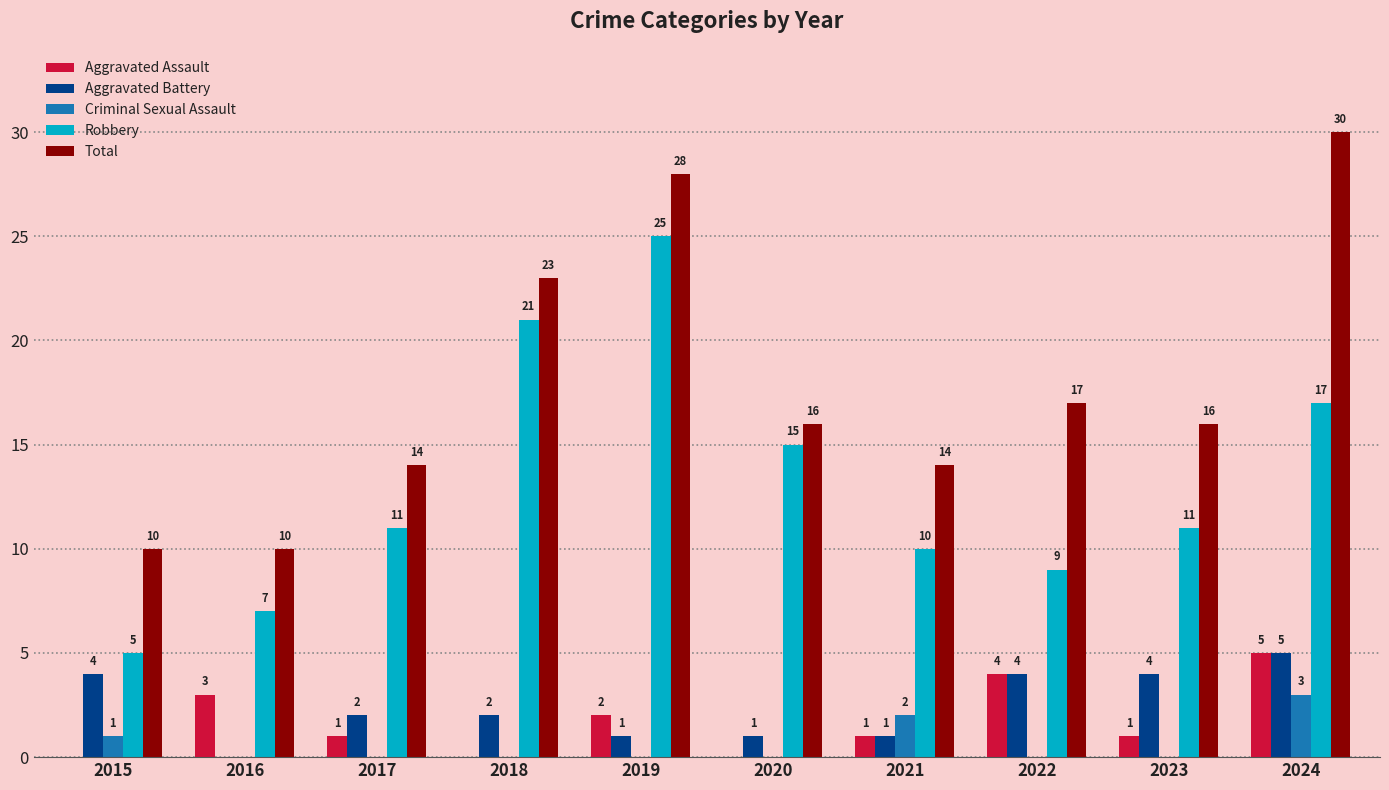

How many groups of bars are there?

10